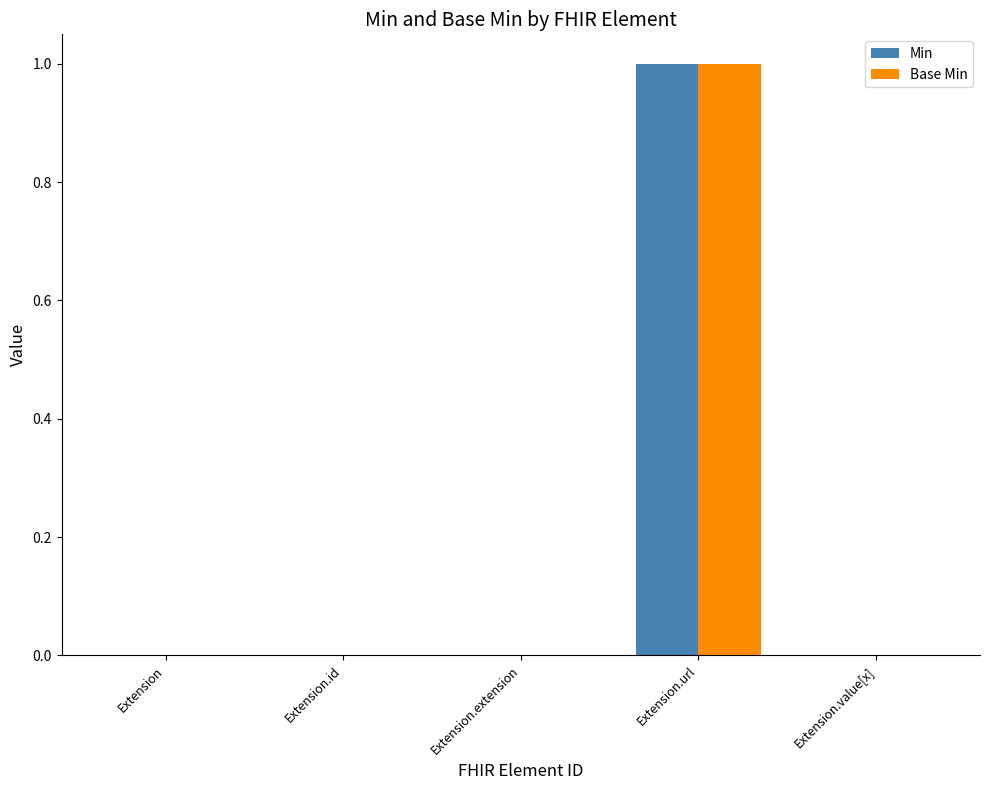

Is the value of Base Min at Extension.url greater than the value of Min at Extension.id?

Yes